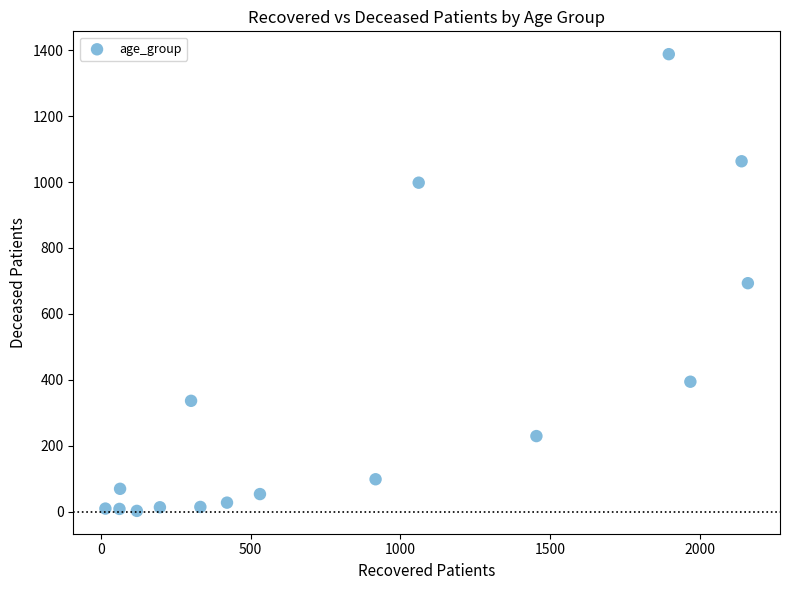

What is the range of X values (max minus min)?

2145